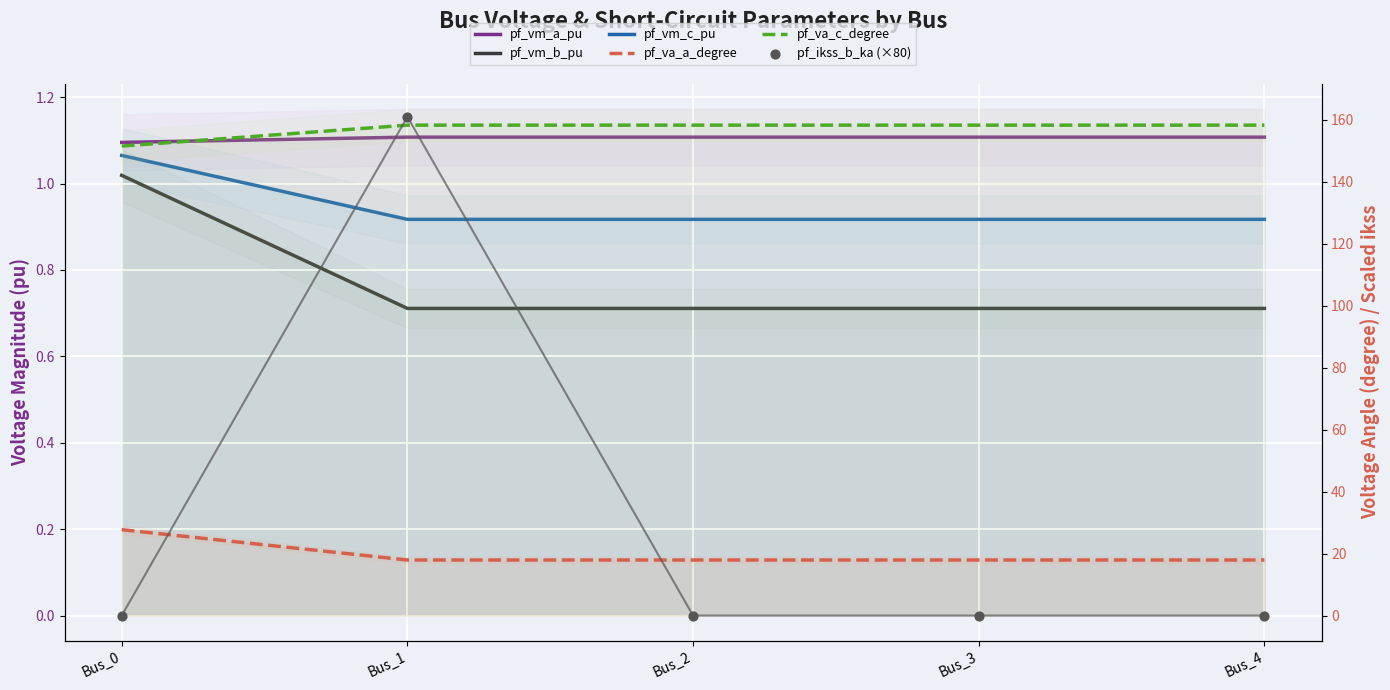

What is the total value across all series at Bus_0?

182.3